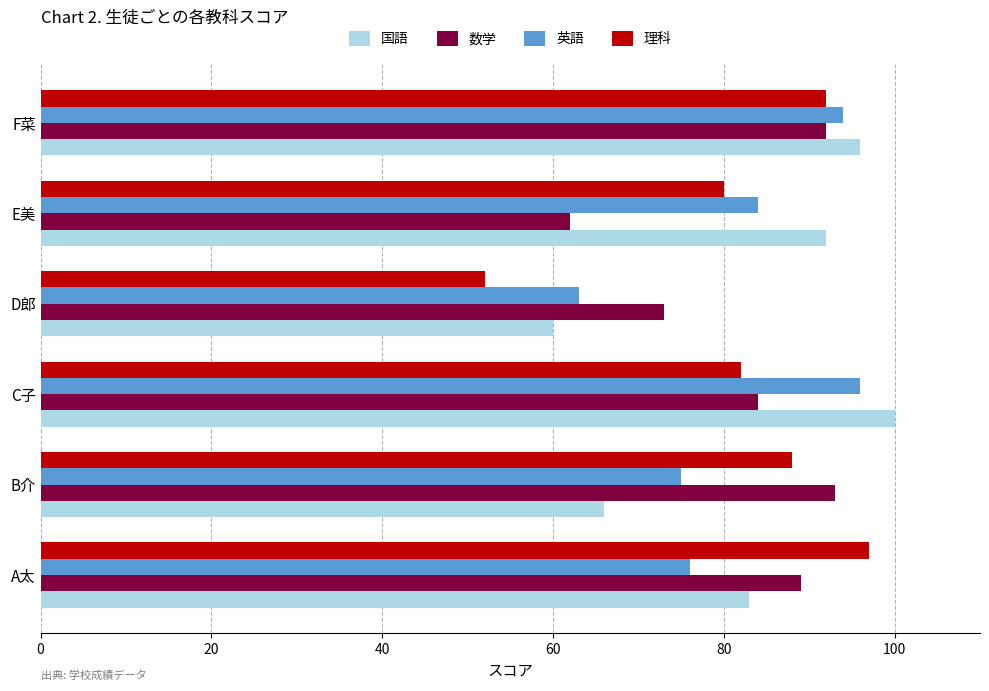

Which series changed the most between B介 and C子?

国語